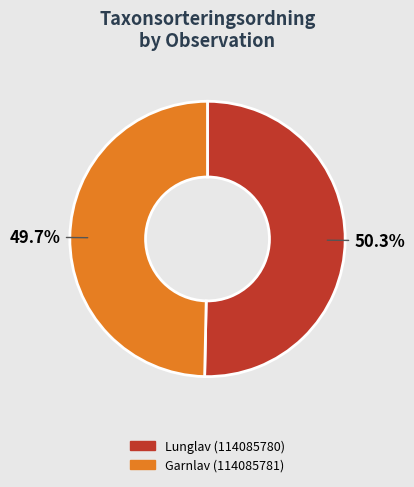

Count the number of slices in the pie.

2